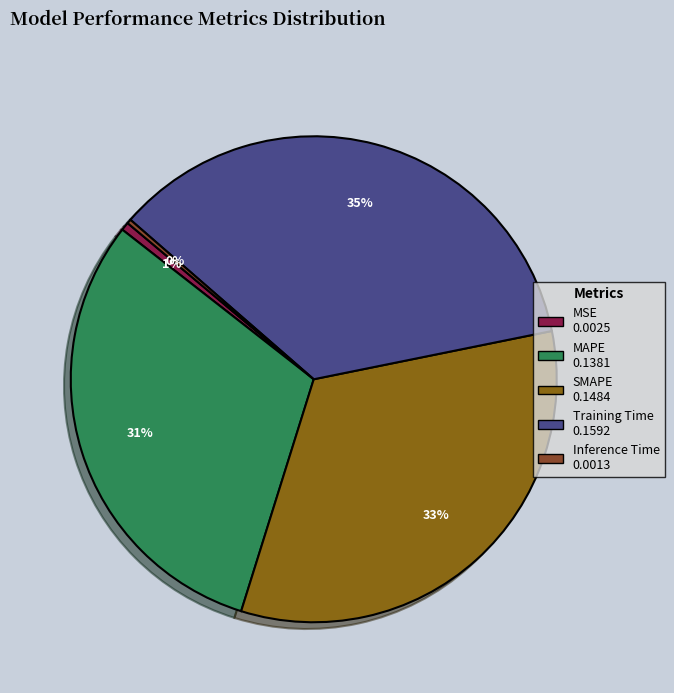

Does any single category account for the majority?

No